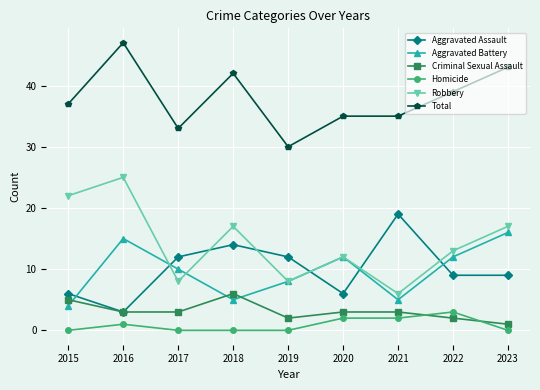

What is the difference between the maximum and second lowest values in the Aggravated Battery series?

11